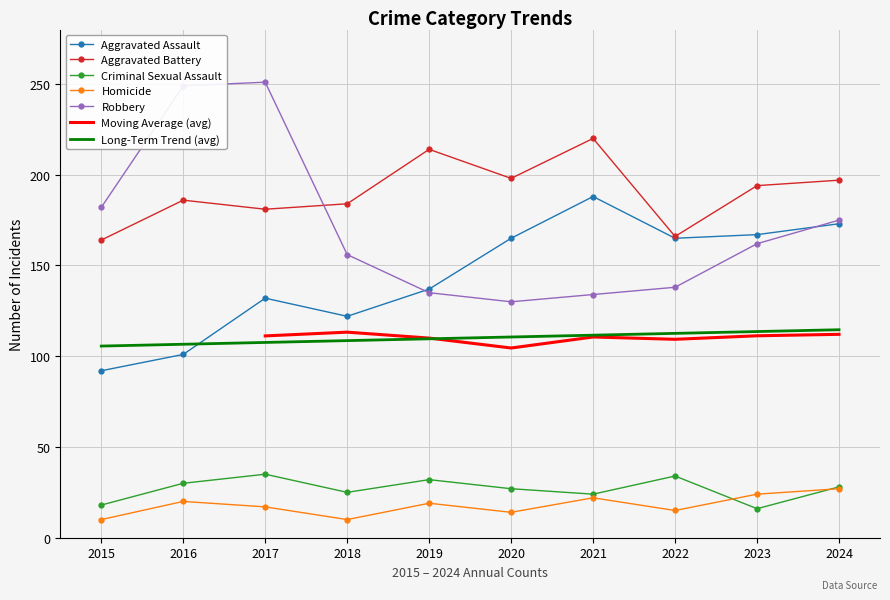

What is the difference between the highest and lowest values at 2015?

172